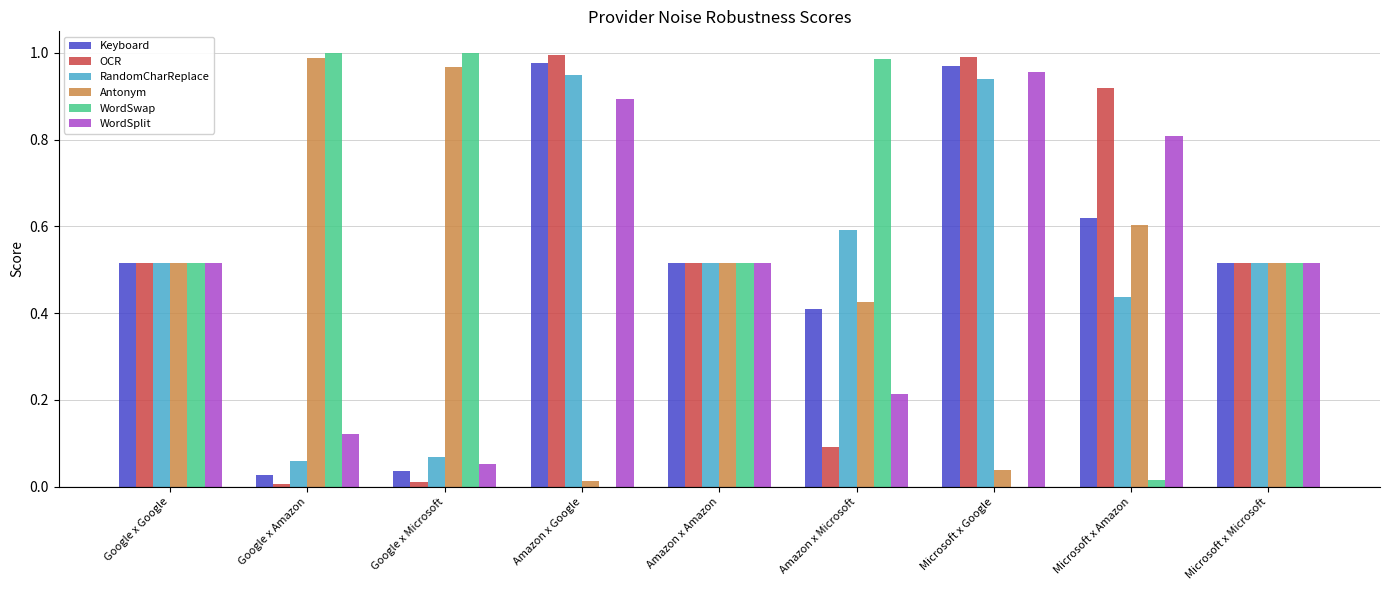

Between Amazon x Amazon and Microsoft x Amazon, which series saw the biggest shift?

WordSwap